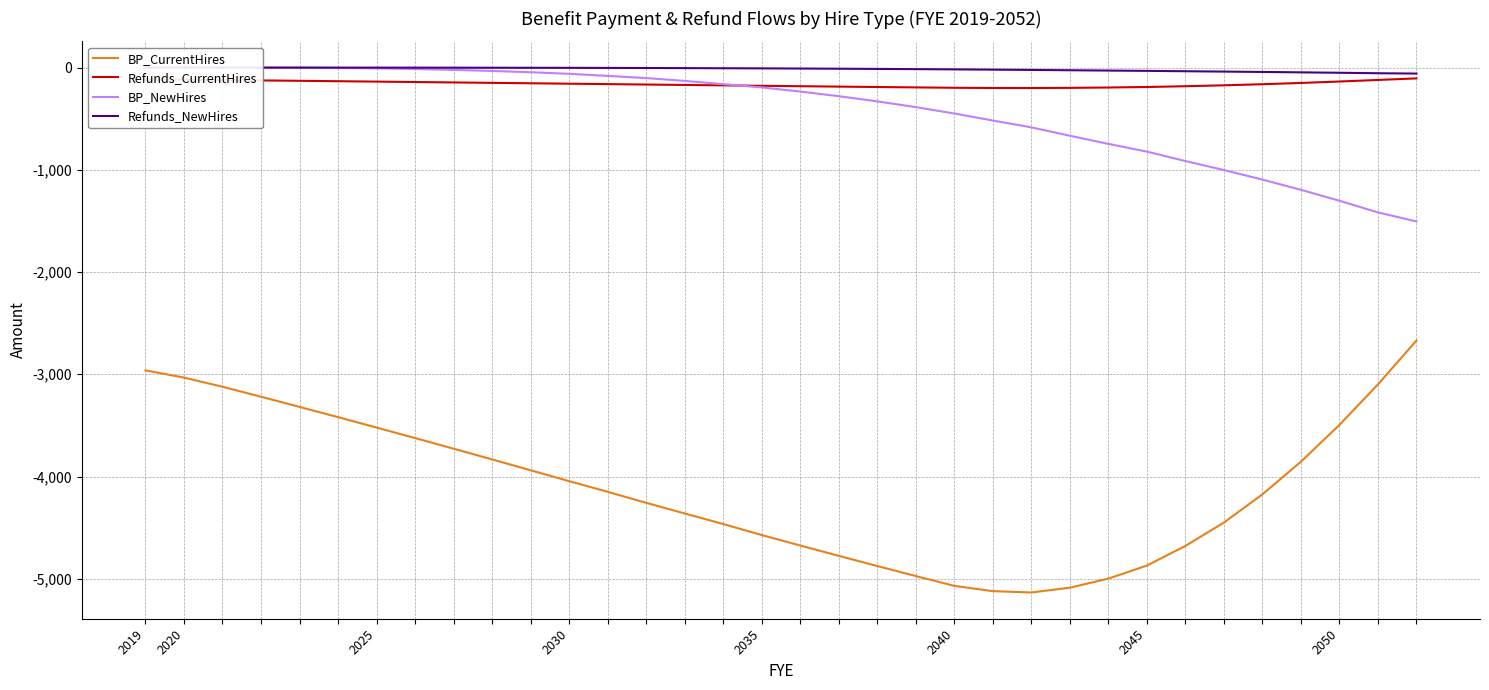

List the series in order of their peak value, highest first.

BP_NewHires, Refunds_NewHires, Refunds_CurrentHires, BP_CurrentHires